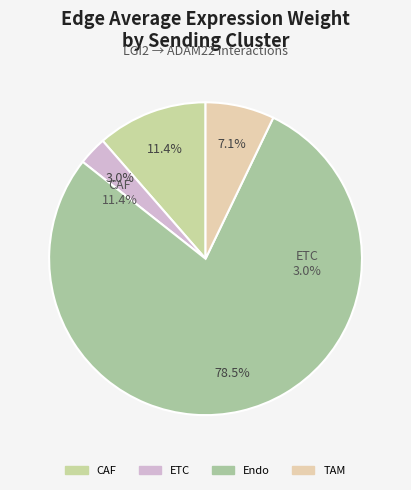

Is it true that ETC is 13% of the pie?

False